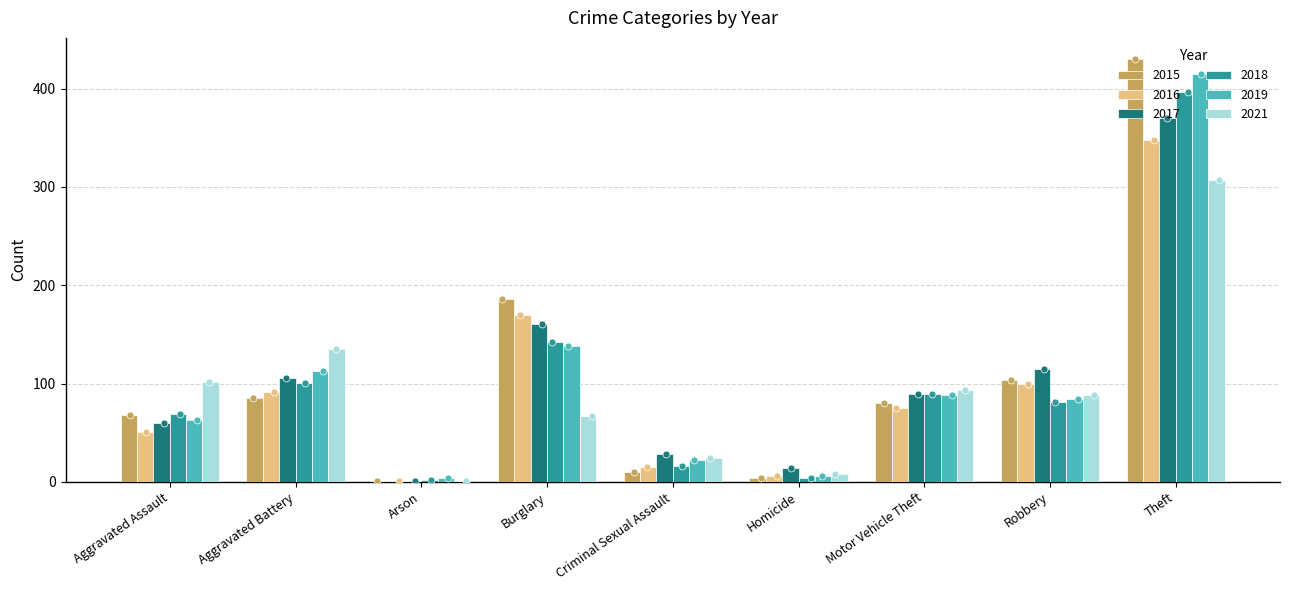

At which category is the sum across all series the highest?

Theft